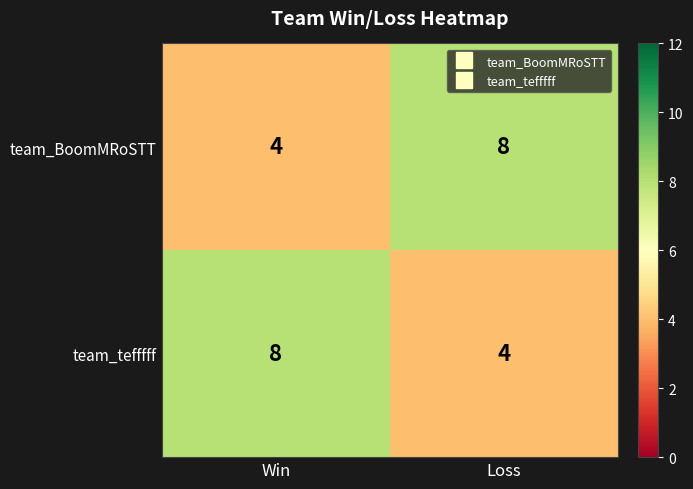

At Win, list the series in order from smallest to largest.

team_BoomMRoSTT, team_tefffff